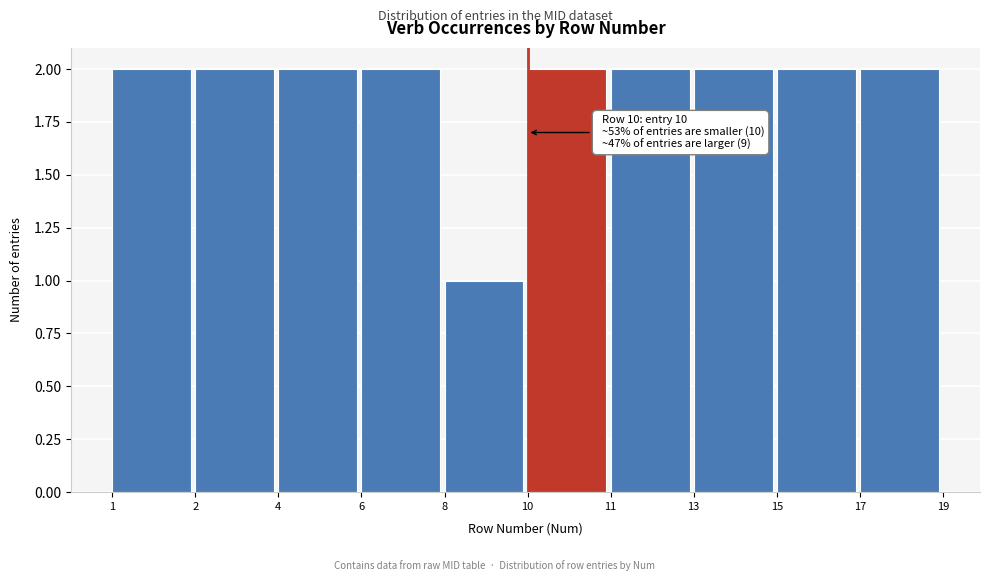

Reading right to left, what are all the values shown in this chart?

2	2	2	2	2	1	2	2	2	2